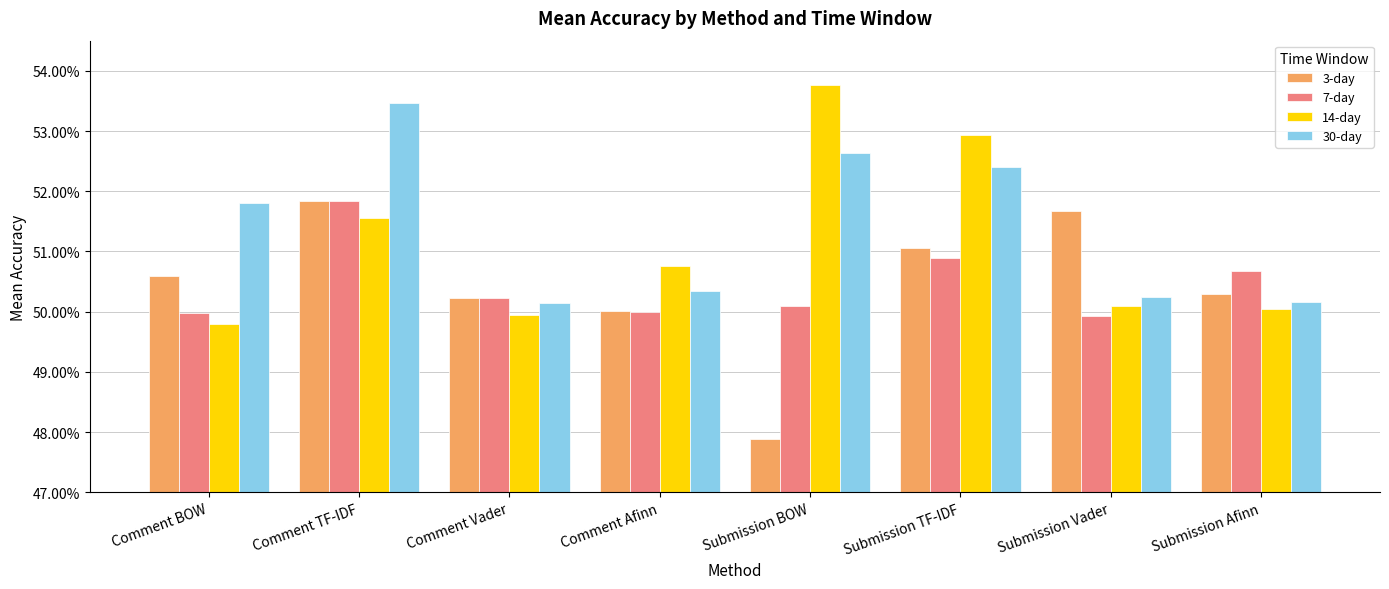

Reading left to right, transcribe all the data shown in this chart.

3-day: Comment BOW=0.5	Comment TF-IDF=0.5	Comment Vader=0.5	Comment Afinn=0.5	Submission BOW=0.5	Submission TF-IDF=0.5	Submission Vader=0.5	Submission Afinn=0.5
7-day: Comment BOW=0.5	Comment TF-IDF=0.5	Comment Vader=0.5	Comment Afinn=0.5	Submission BOW=0.5	Submission TF-IDF=0.5	Submission Vader=0.5	Submission Afinn=0.5
14-day: Comment BOW=0.5	Comment TF-IDF=0.5	Comment Vader=0.5	Comment Afinn=0.5	Submission BOW=0.5	Submission TF-IDF=0.5	Submission Vader=0.5	Submission Afinn=0.5
30-day: Comment BOW=0.5	Comment TF-IDF=0.5	Comment Vader=0.5	Comment Afinn=0.5	Submission BOW=0.5	Submission TF-IDF=0.5	Submission Vader=0.5	Submission Afinn=0.5